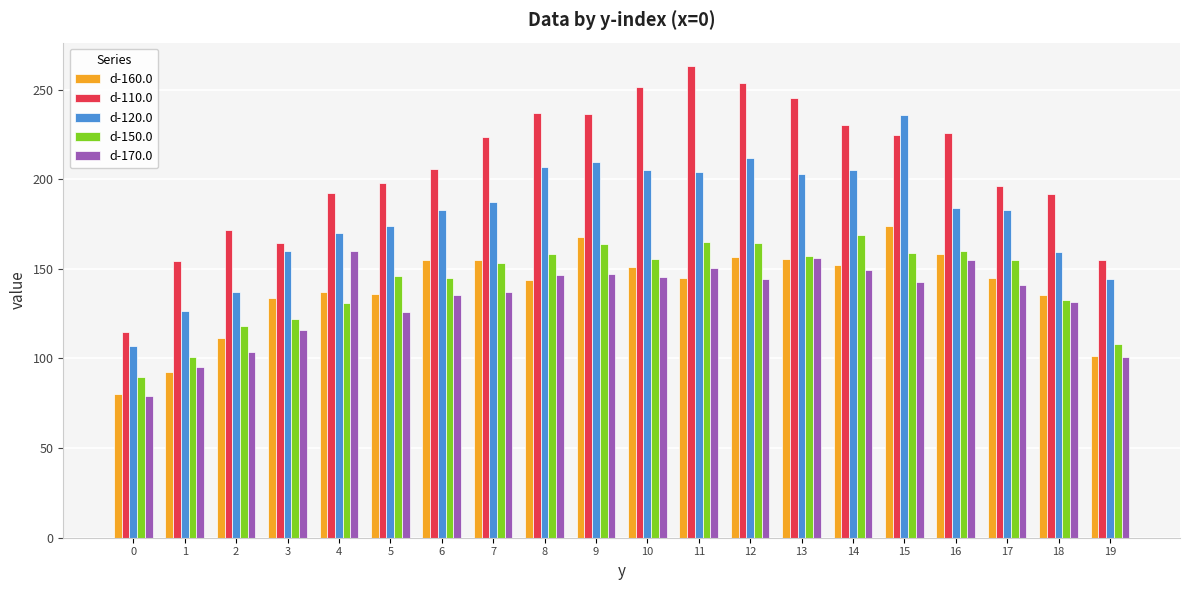

Count the number of categories in the chart.

20